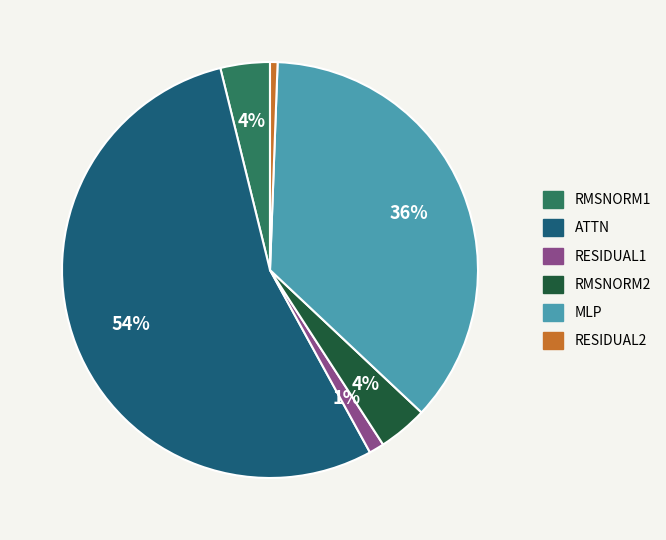

To the nearest percent, what is the average slice percentage?

17%